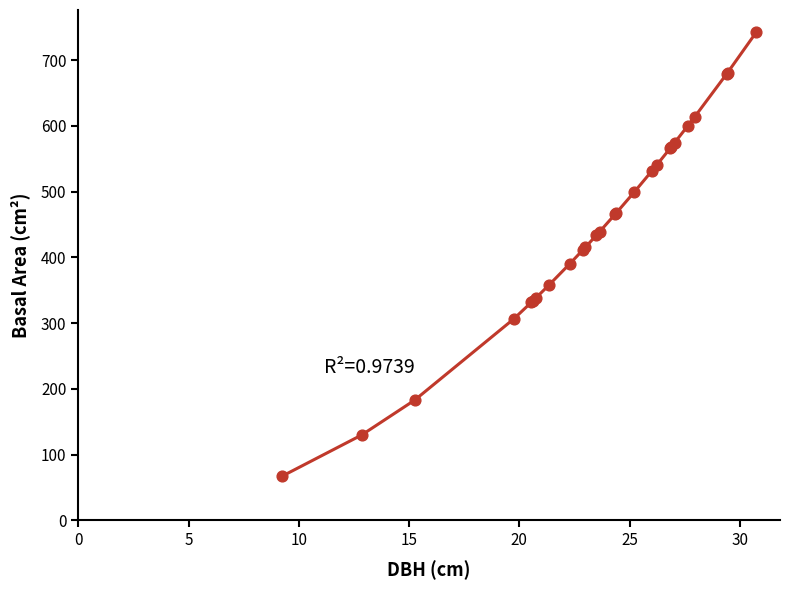

What is the smallest value displayed?

67.2